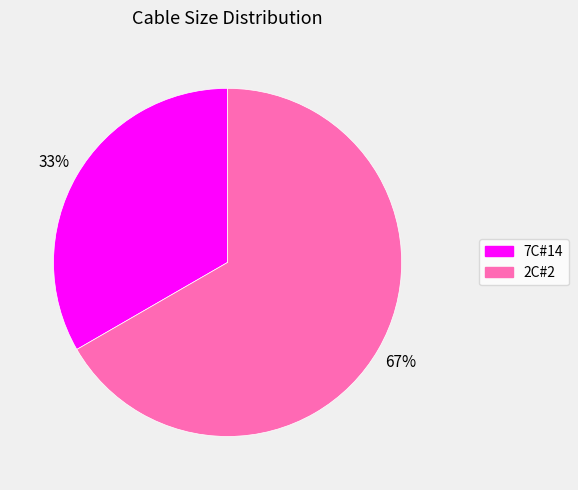

Which has a higher value, 2C#2 or 7C#14?

2C#2